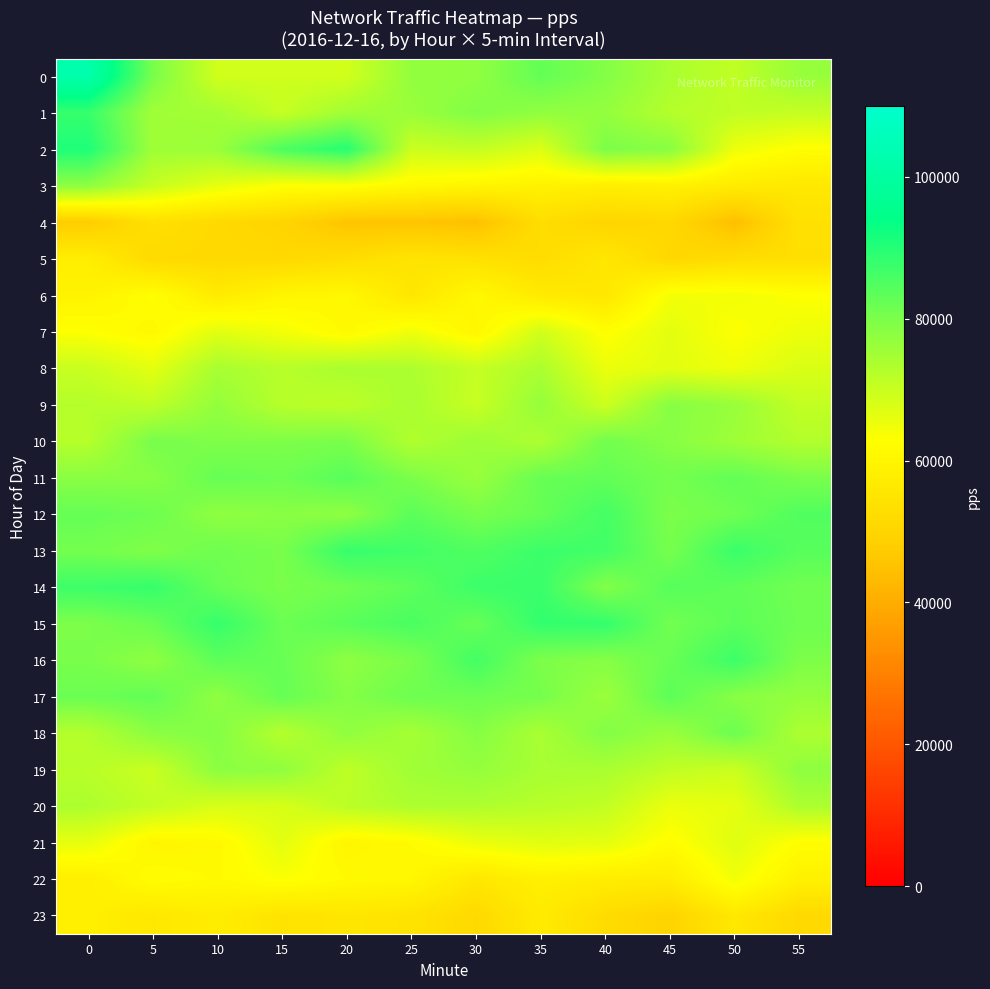

Which series has the widest spread of values?

row_0